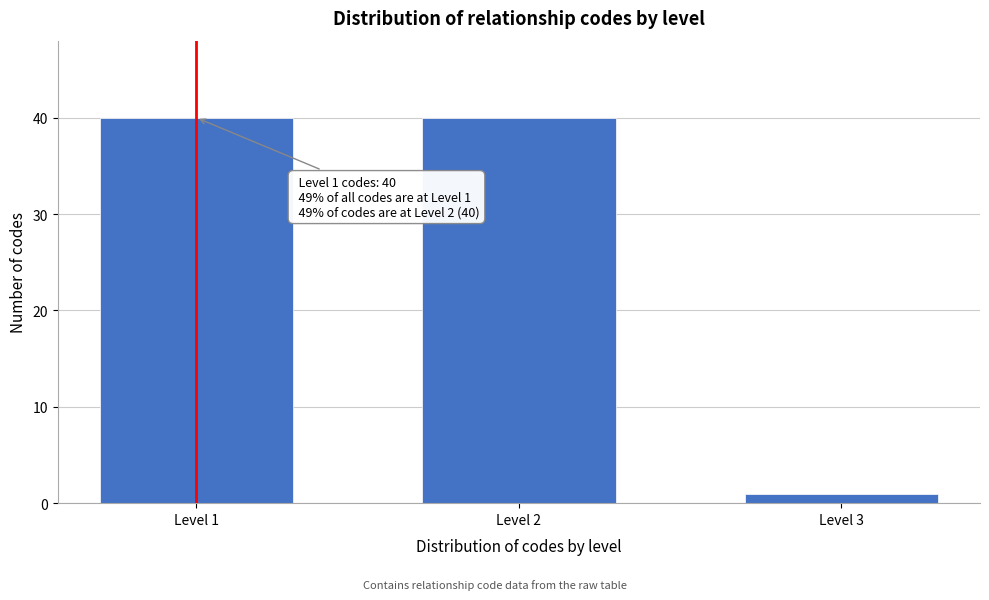

Reading right to left, what are all the values shown in this chart?

1	40	40